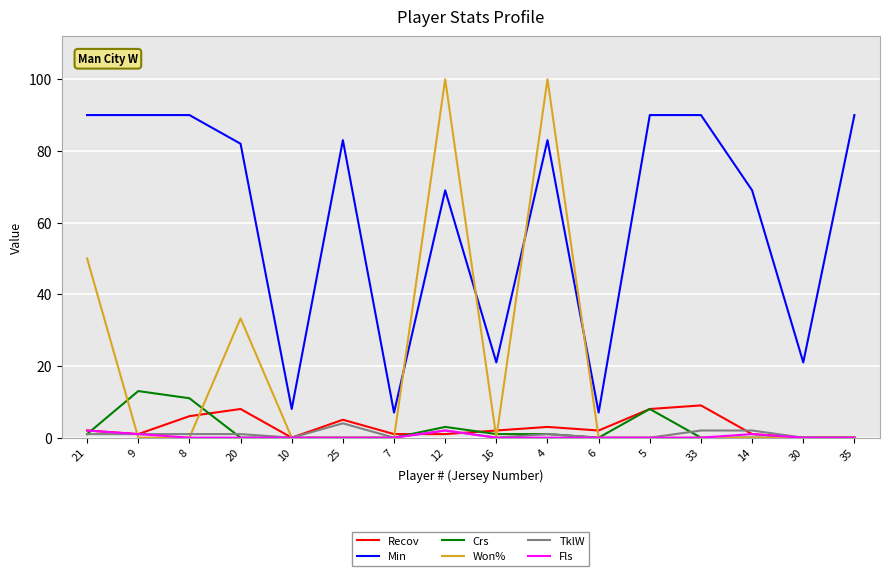

Which series has the largest total across all categories?

Min